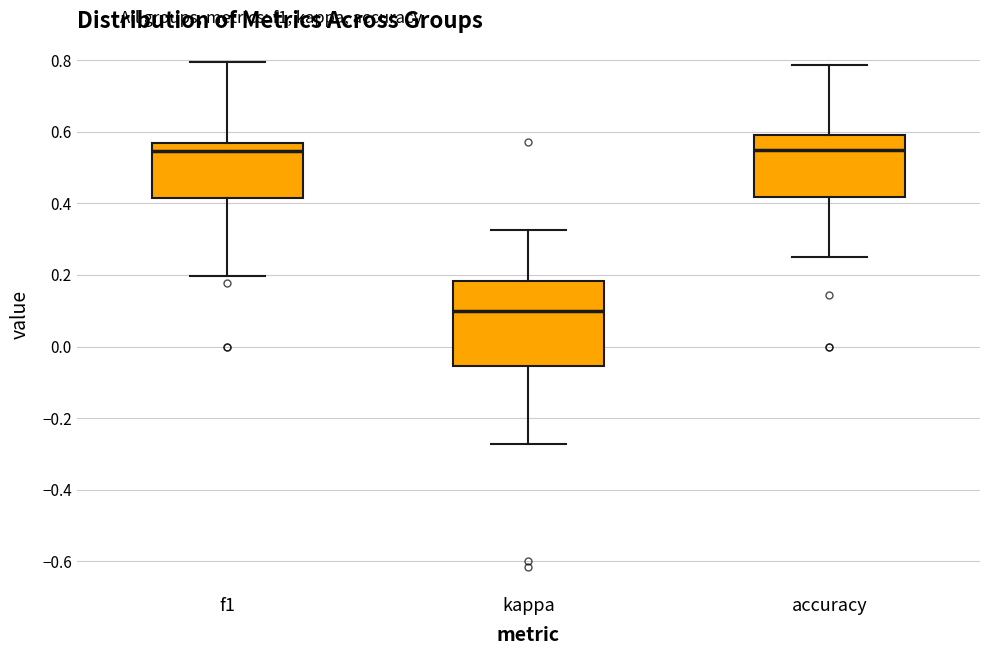

Reading left to right, transcribe this box plot: for each box, give where its median line is, the range the box spans, and where its two whiskers end, as read against the y-axis. The values are not printed on the chart, so give them approximately, as read against the axis.

f1: median 0.54, box 0.42 to 0.56, whiskers 0.20 to 0.80
kappa: median 0.10, box -0.06 to 0.18, whiskers -0.28 to 0.32
accuracy: median 0.54, box 0.42 to 0.60, whiskers 0.26 to 0.78